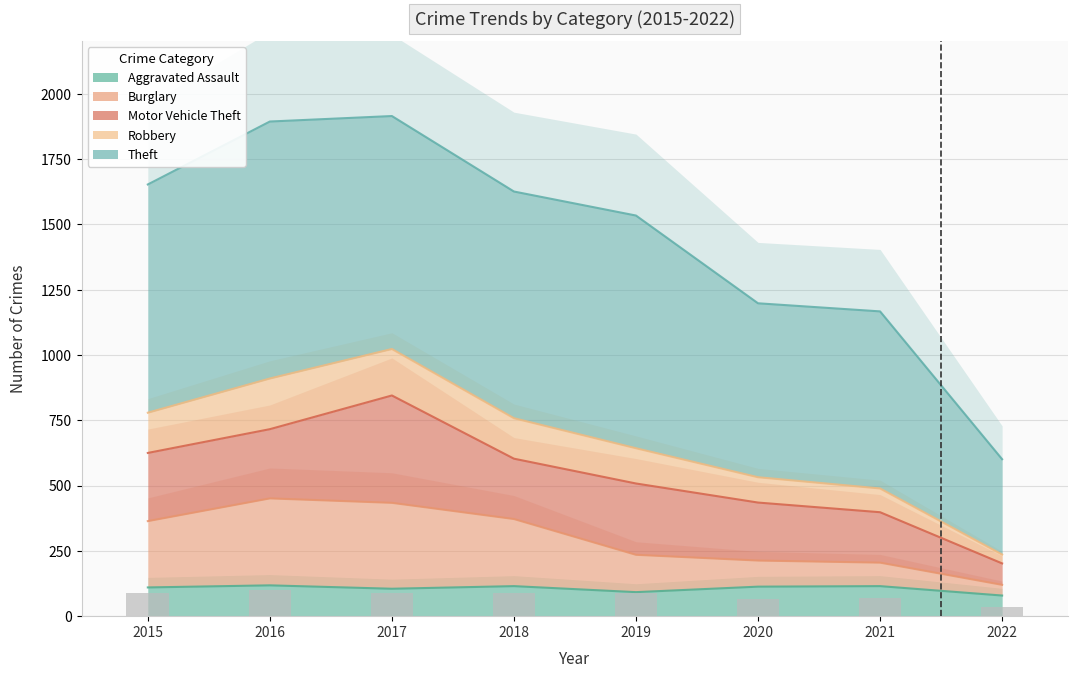

What is the value of the Theft bar at the 7th from the left?

67.8